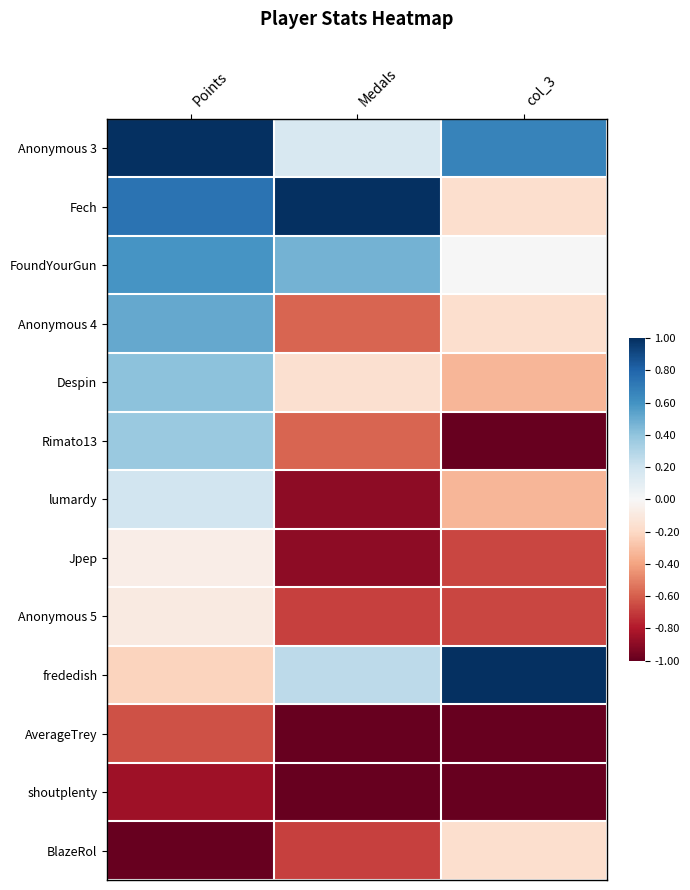

What is the total value across all series at Medals?

-4.6